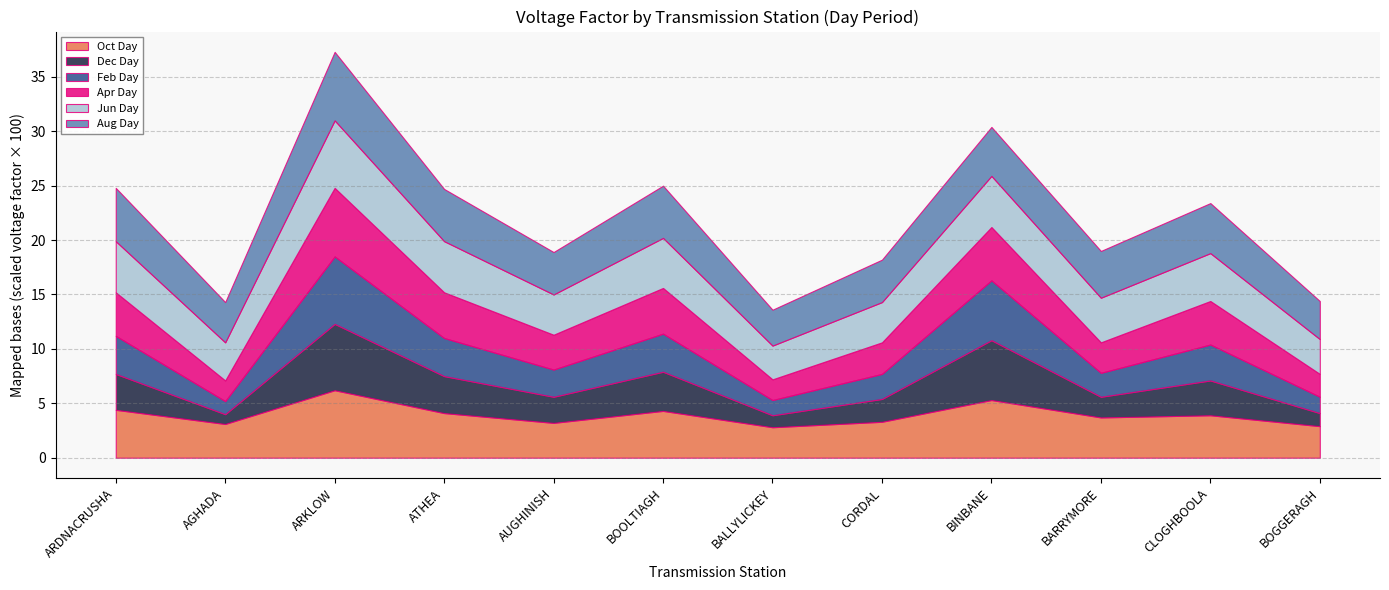

What are all the series names shown in the legend?

Oct Day, Dec Day, Feb Day, Apr Day, Jun Day, Aug Day